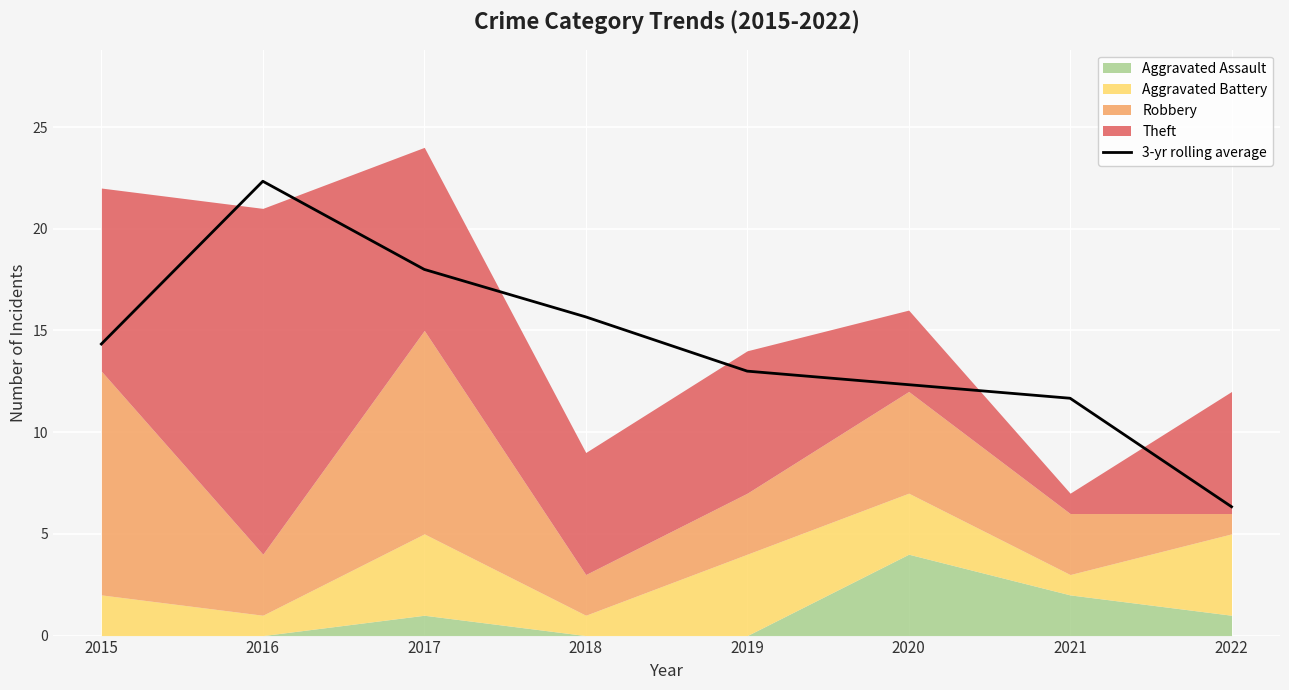

What is the average value?

14.2